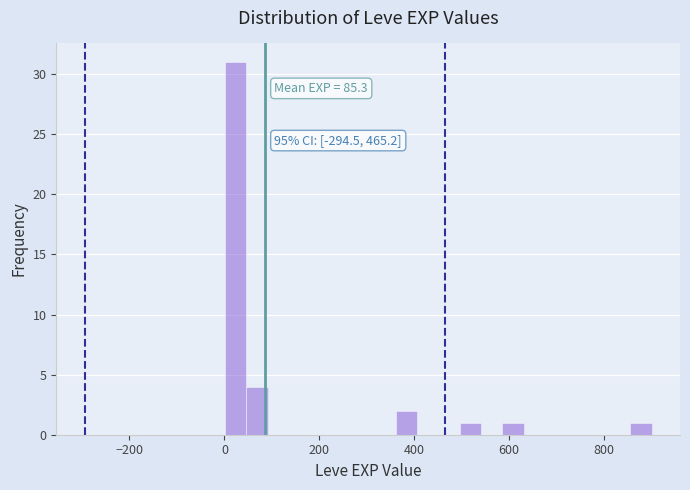

Read against the x-axis, roughly where is the centre of the tallest bar?

20